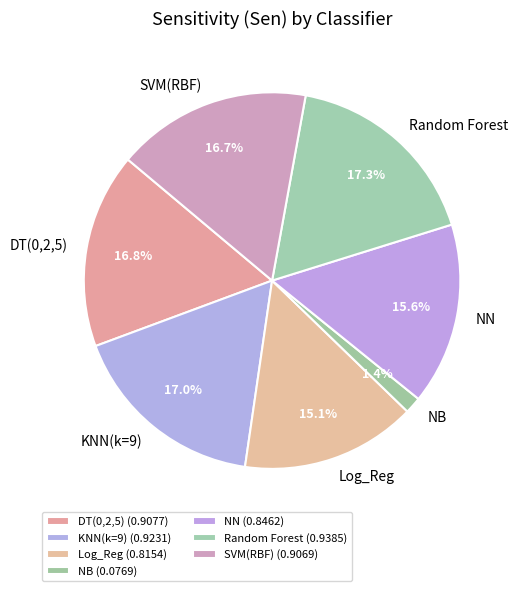

How many segments does this pie chart have?

7